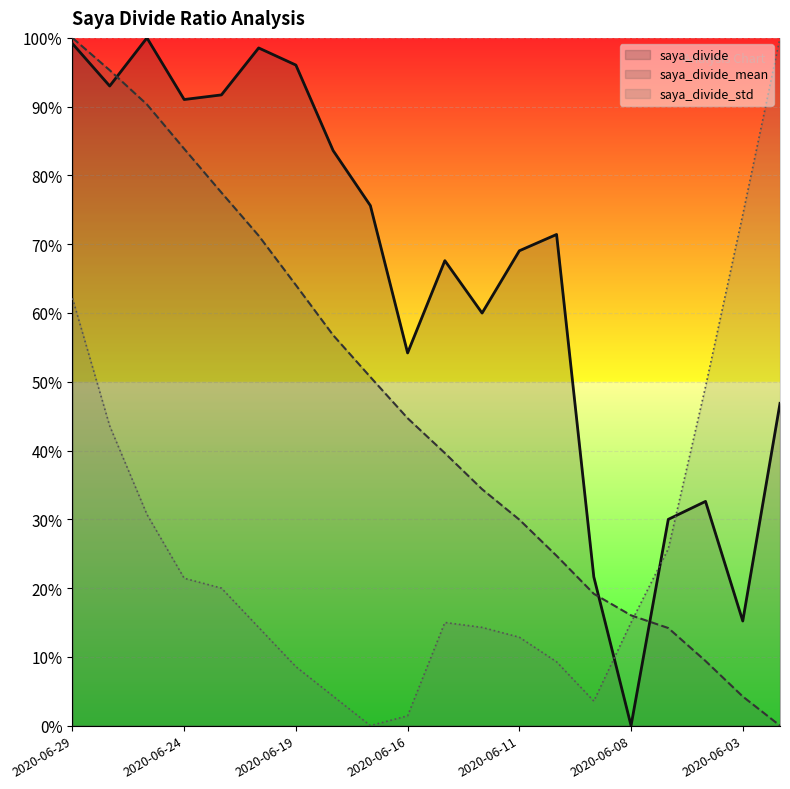

How many series are shown in this chart?

3